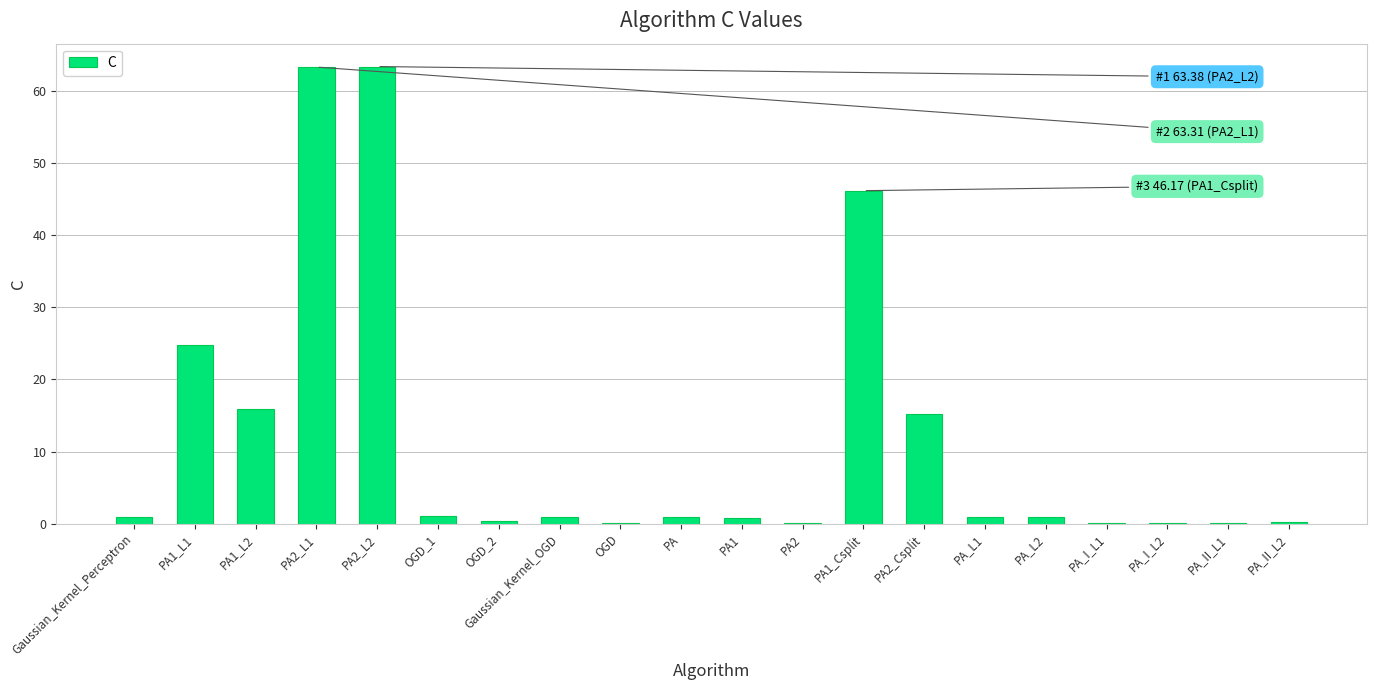

Is it true that the value at PA1_L1 is 24.8?

True